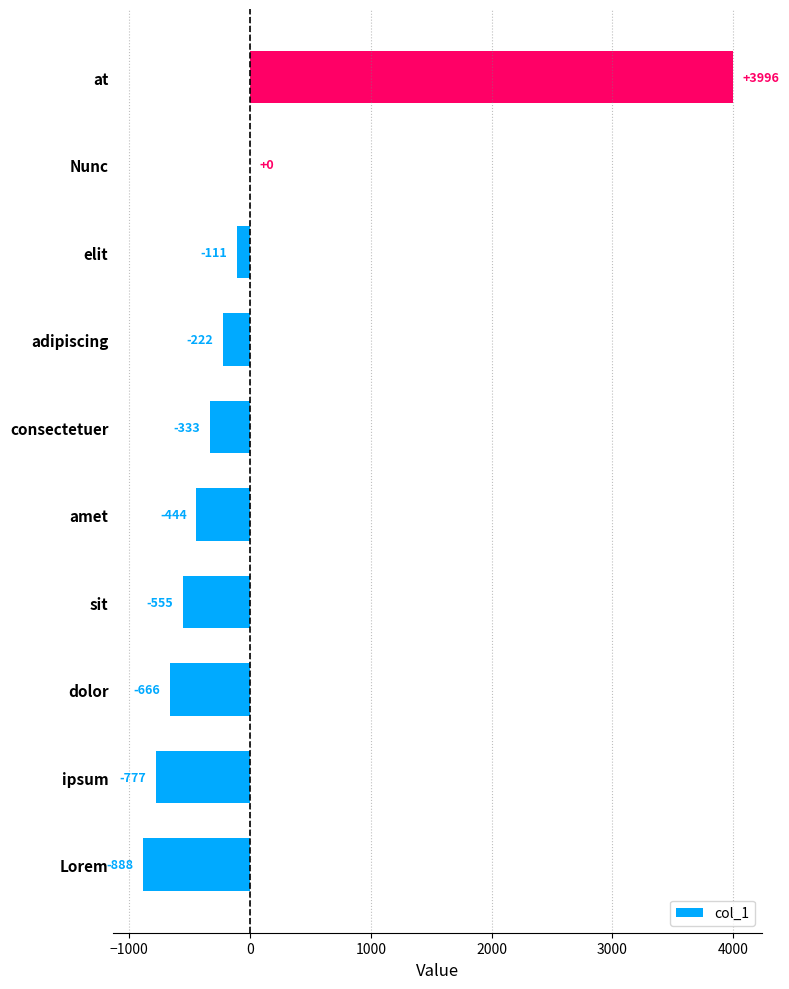

Which has a higher value, ipsum or amet?

amet